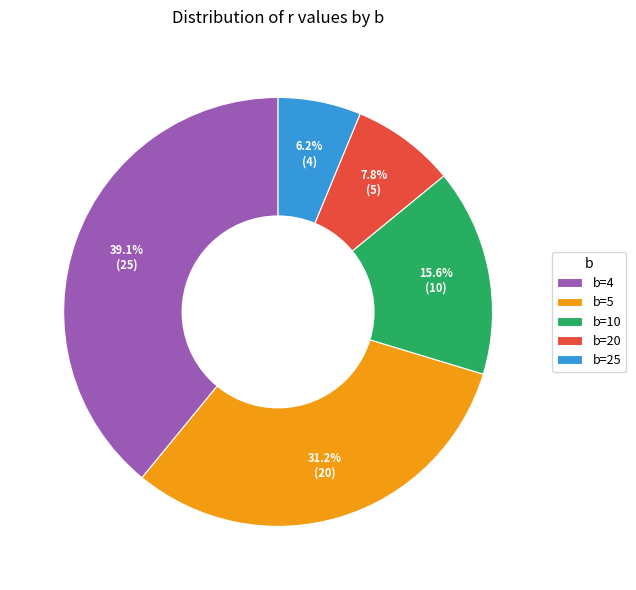

To the nearest percent, what is the average slice percentage?

20%